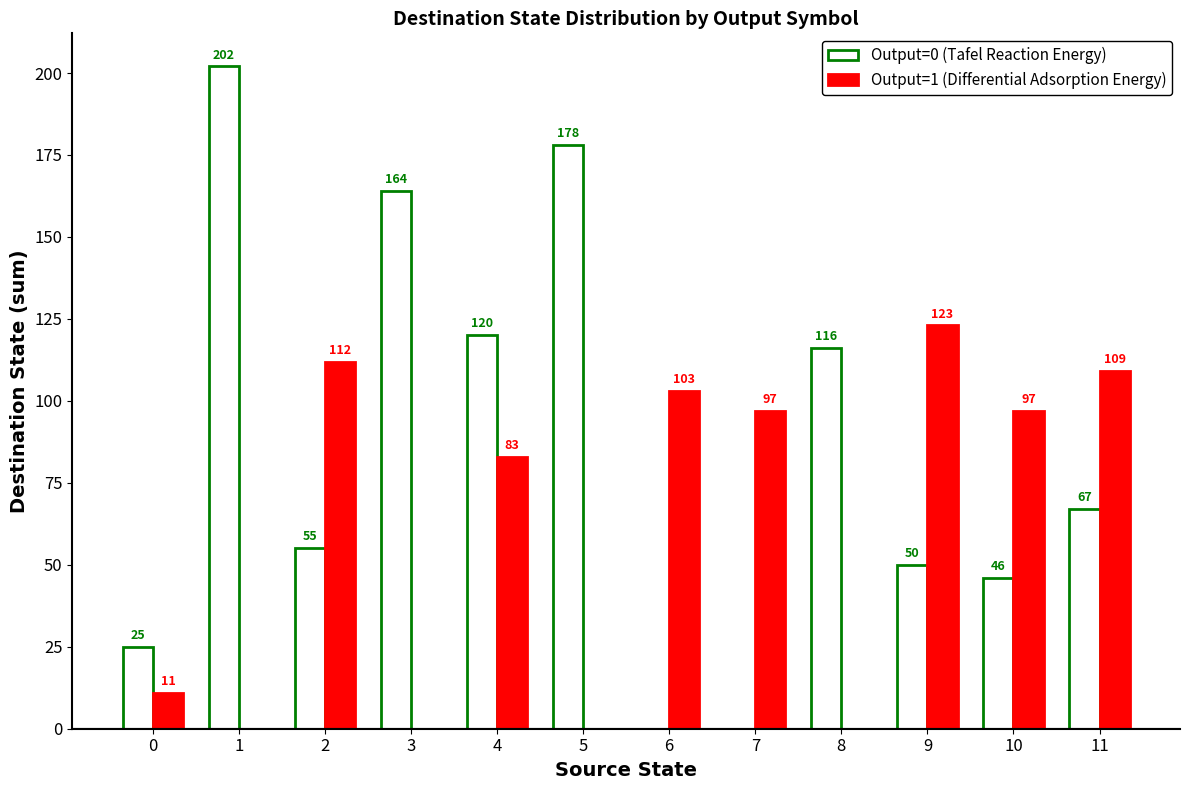

What is the sum of the Output=0 (Tafel Reaction Energy) values at 11 and 0?

92